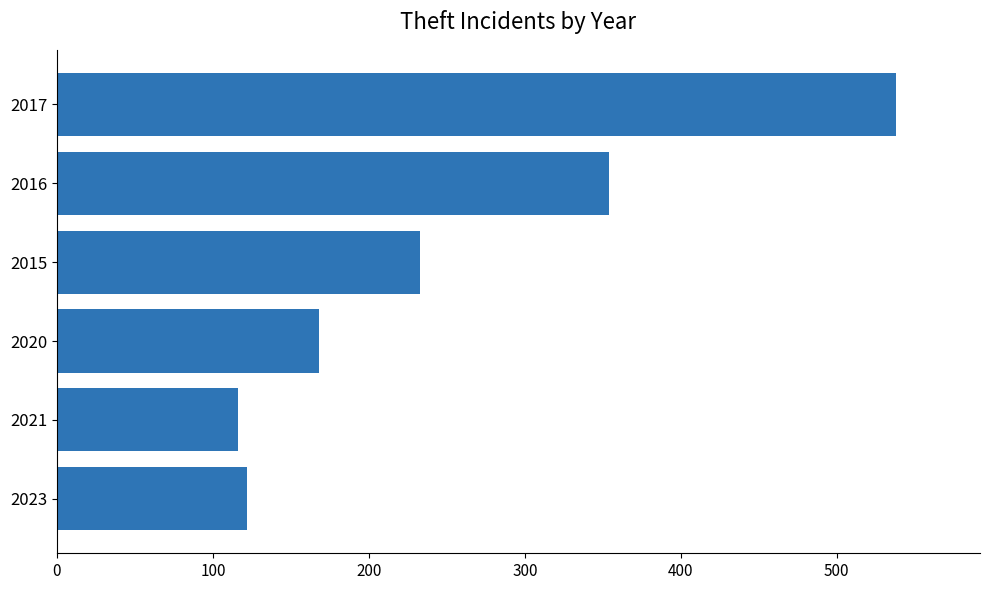

Reading bottom to top, extract all data points from this chart.

122	116	168	233	354	538